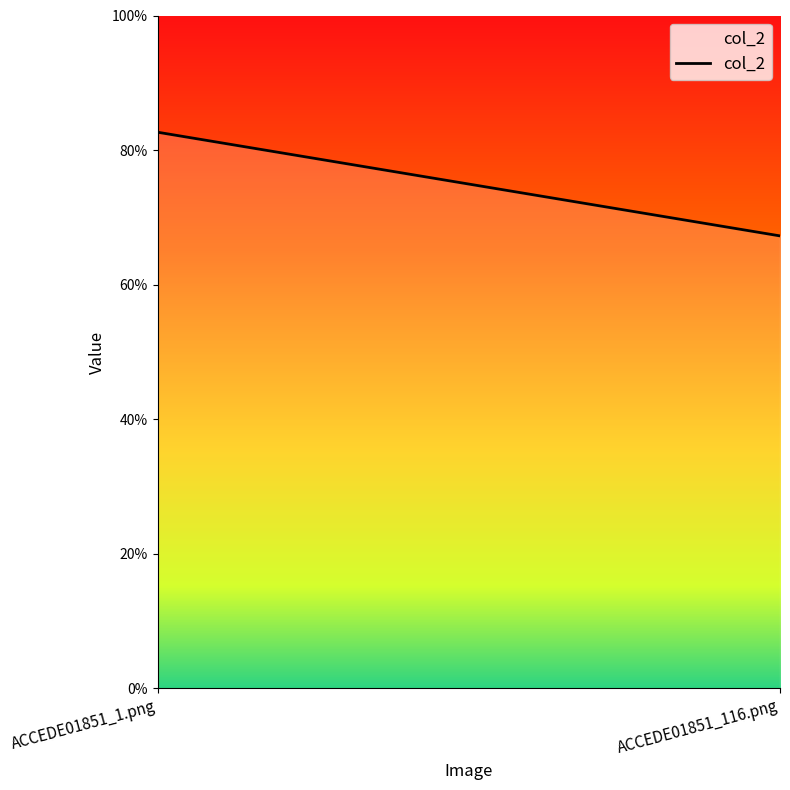

Is it true that the value at ACCEDE01851_1.png is 0.8?

True